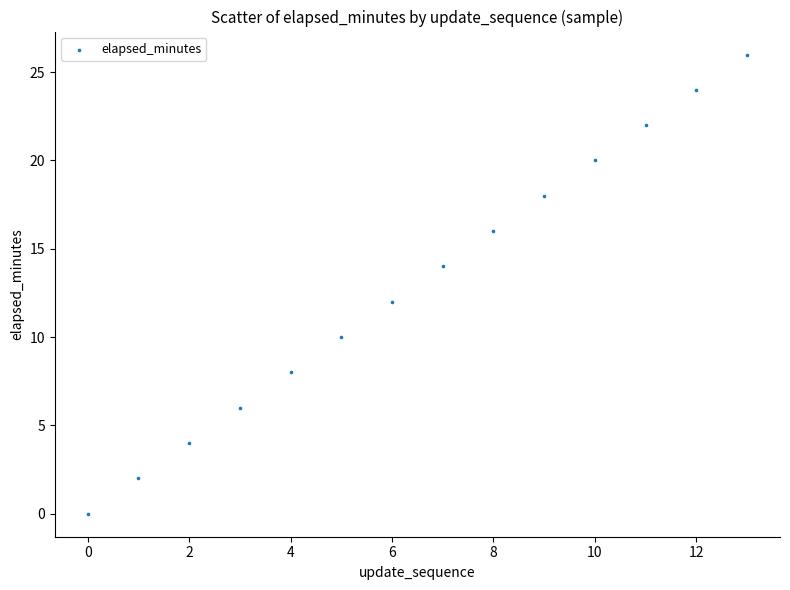

What is the range of Y values (max minus min)?

26